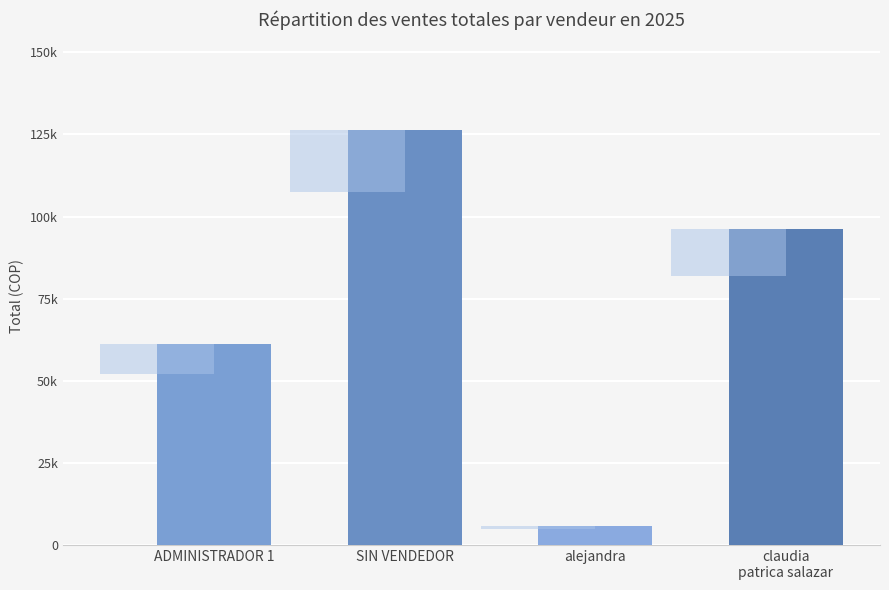

Rank the categories by value from highest to lowest.

SIN VENDEDOR, claudia
patrica salazar, ADMINISTRADOR 1, alejandra